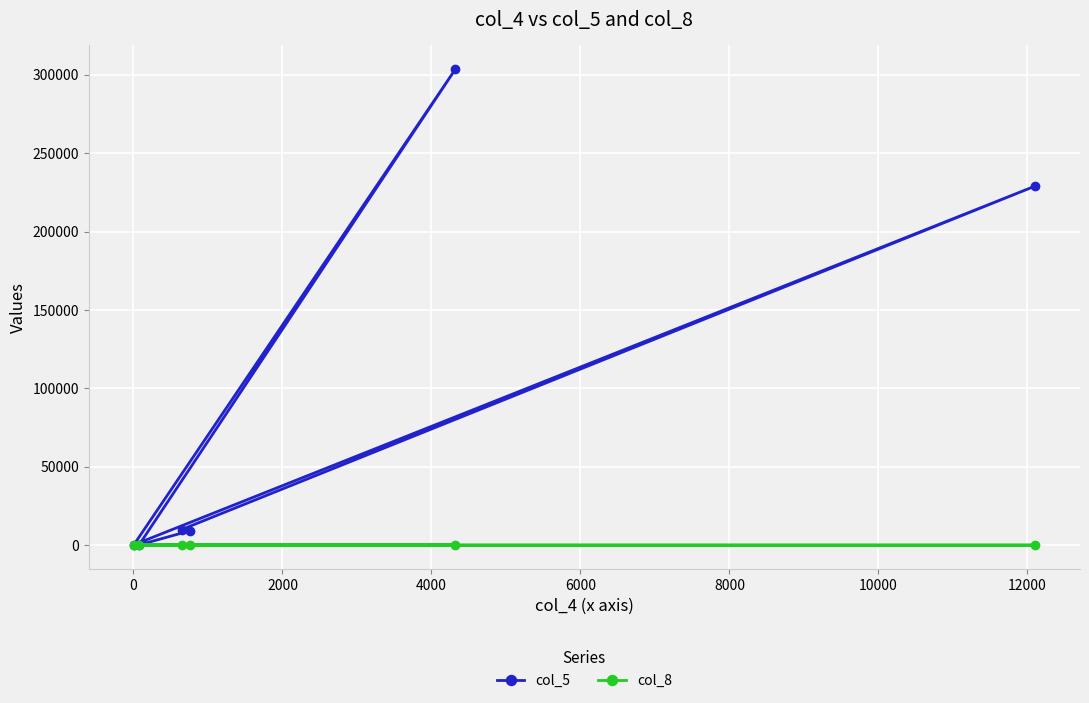

Which series has the largest range (max minus min)?

col_5